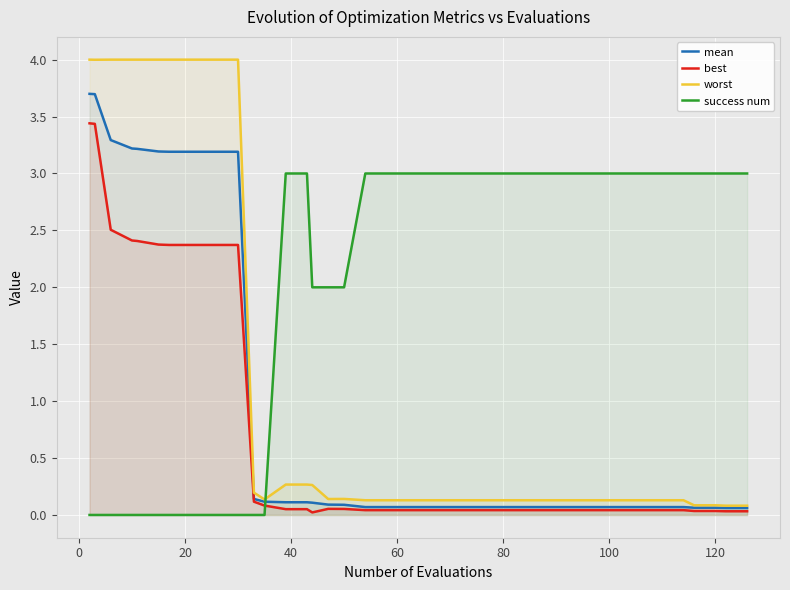

Which series has the largest range (max minus min)?

worst